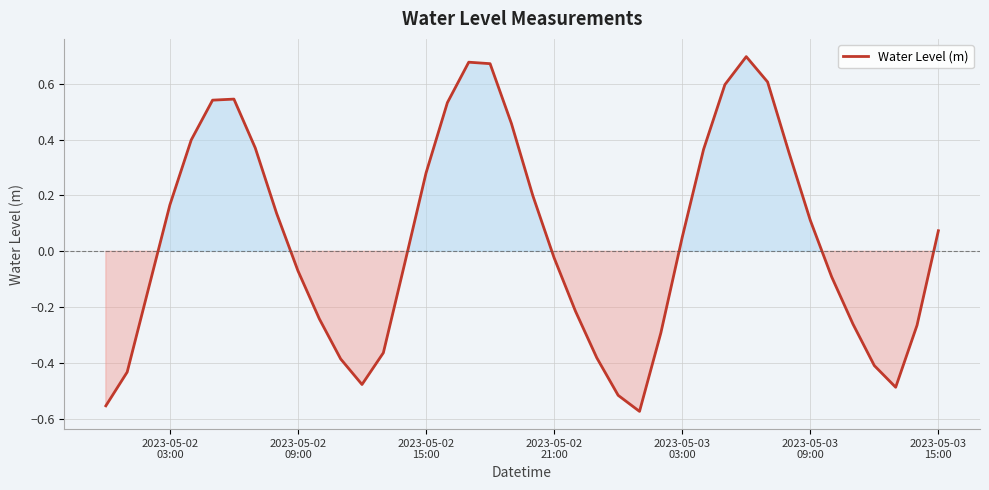

What is the difference between the maximum and minimum values?

1.3